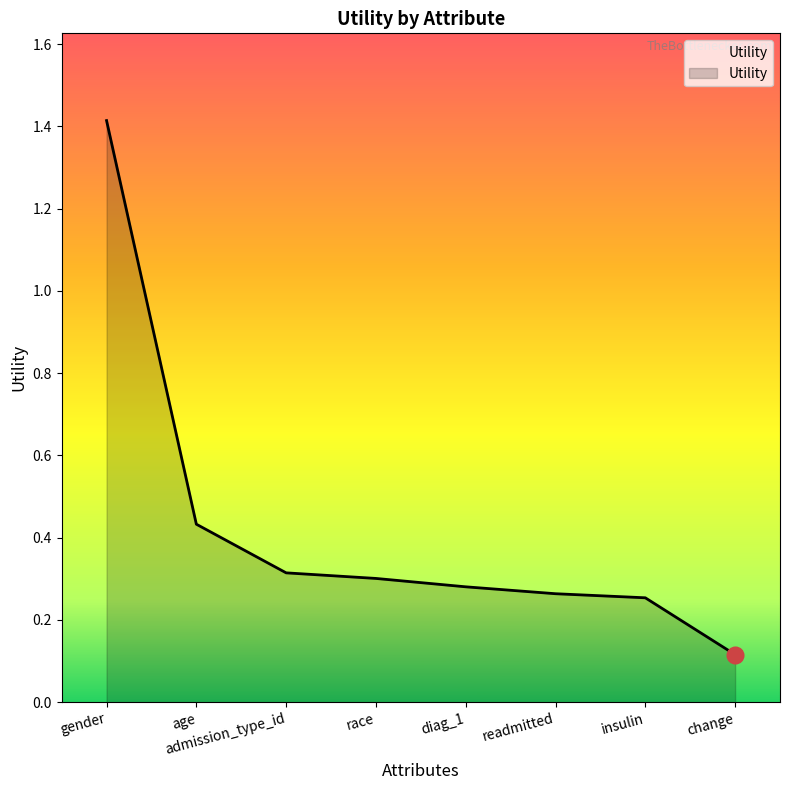

What is the sum of the values at change and age?

0.5